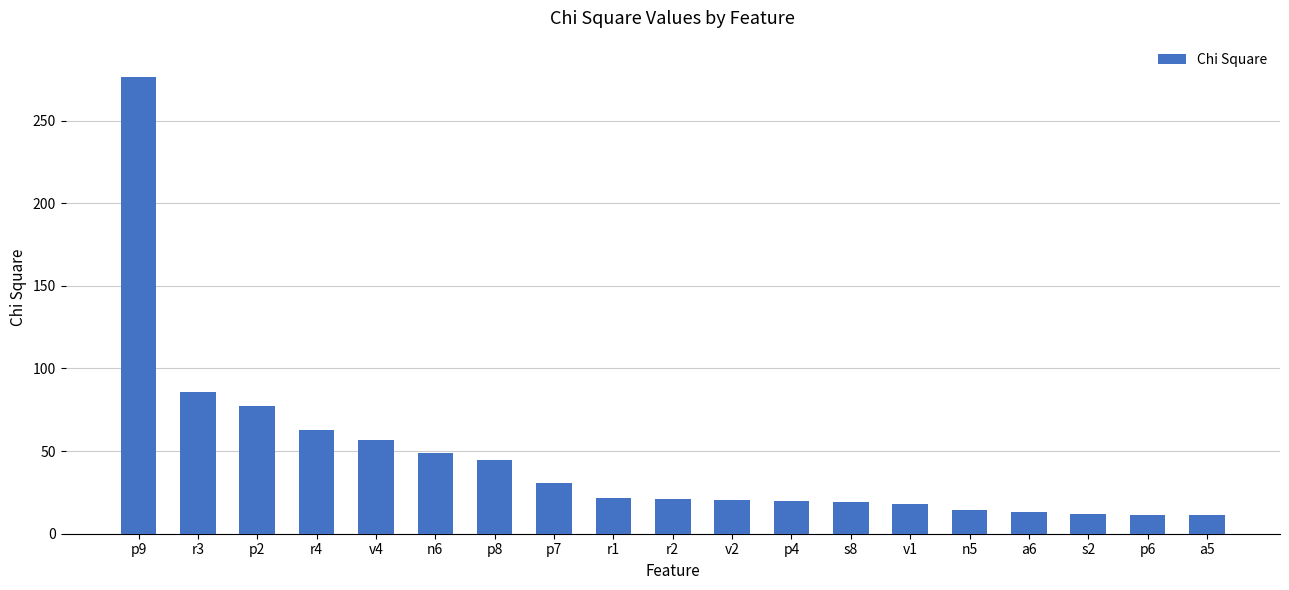

True or false: the data shows 4.2 at v1.

False